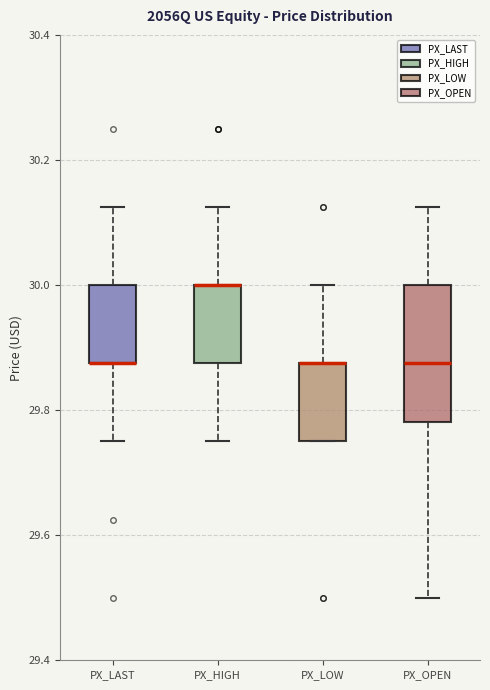

Reading left to right, read every box against the y-axis: the position of its median line, the range the box covers, and the ends of its whiskers. The values are not printed on the chart, so give them approximately, as read against the axis.

PX_LAST: median 29.88 (drawn on the box's lower edge), box 29.88 to 30.00, whiskers 29.76 to 30.12
PX_HIGH: median 30.00 (drawn on the box's upper edge), box 29.88 to 30.00, whiskers 29.76 to 30.12
PX_LOW: median 29.88 (drawn on the box's upper edge), box 29.76 to 29.88, whiskers 29.76 to 30.00
PX_OPEN: median 29.88, box 29.78 to 30.00, whiskers 29.50 to 30.12